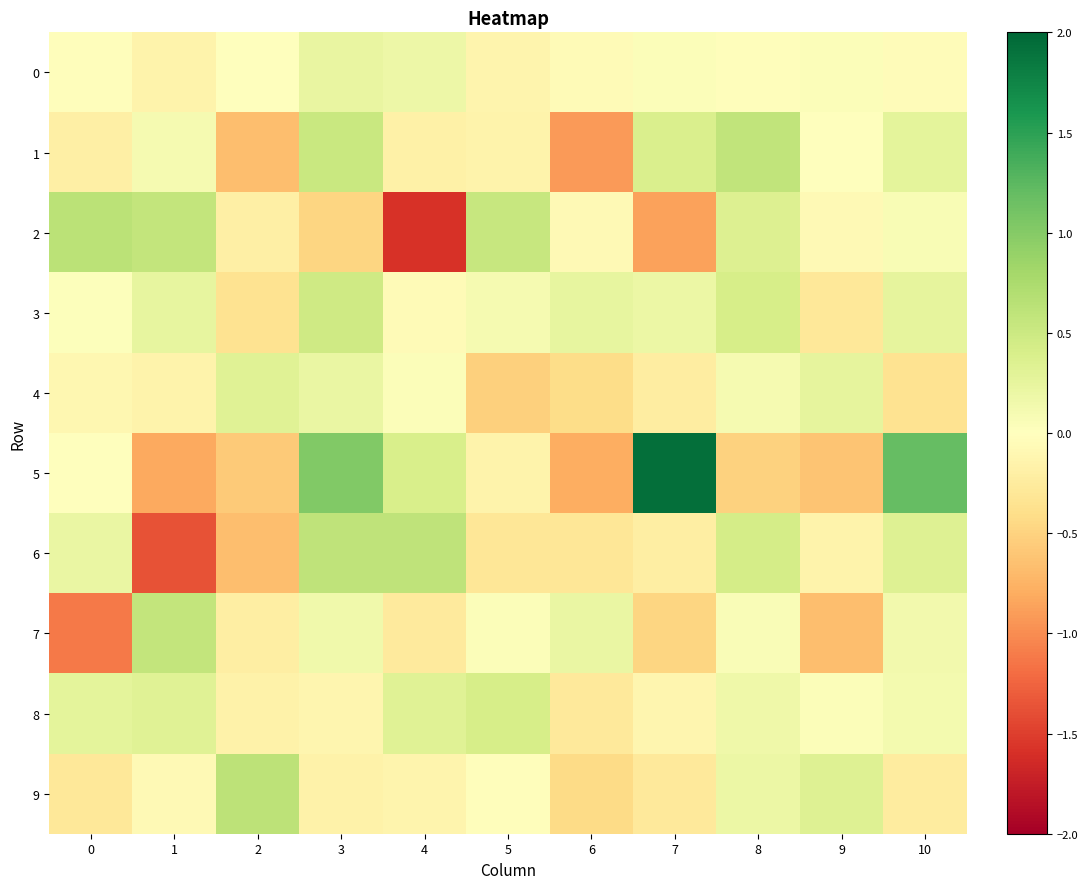

What is the total value across all series at 5?

-0.2